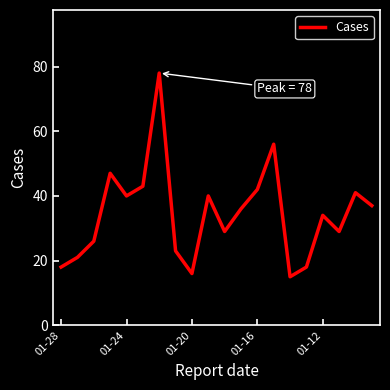

What is the difference between the maximum and minimum values?

63